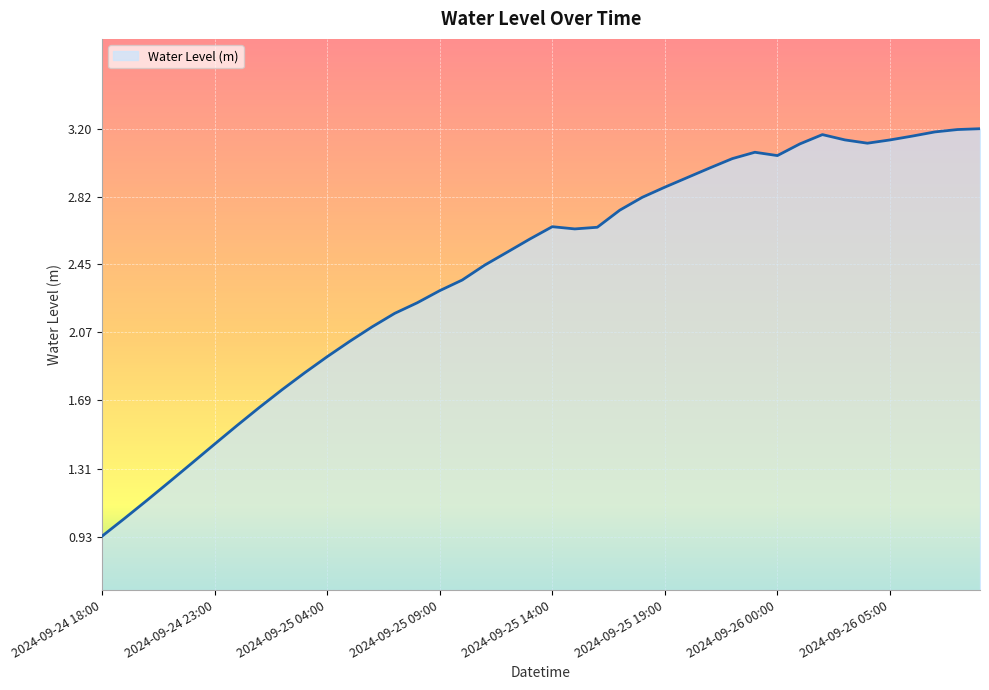

What is the difference between the maximum and minimum values?

2.3